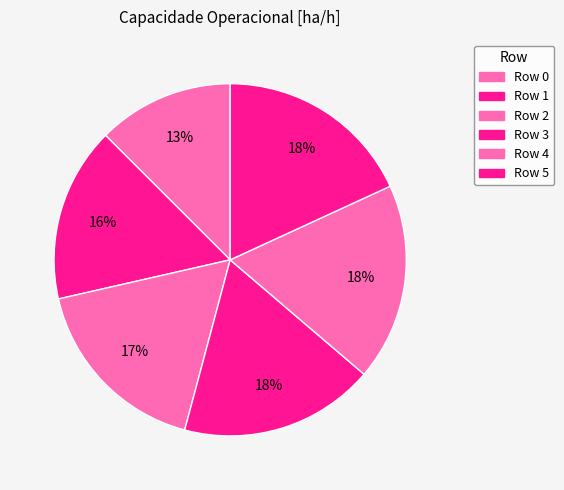

To the nearest percent, what is the average slice percentage?

17%